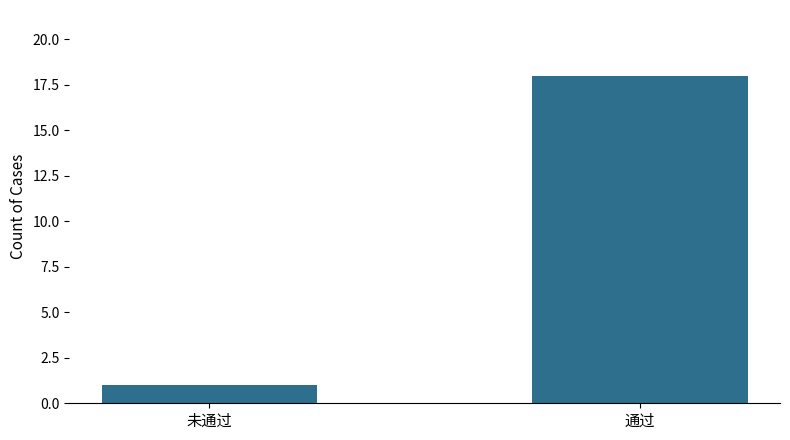

Does the chart contain stacked bars?

No